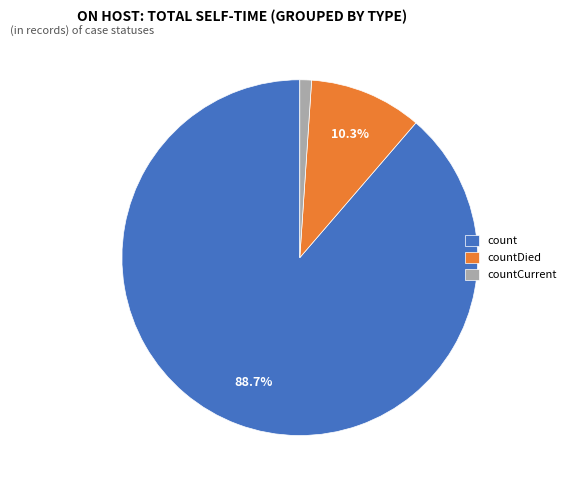

What percentage is NOT represented by countDied?

89.7%